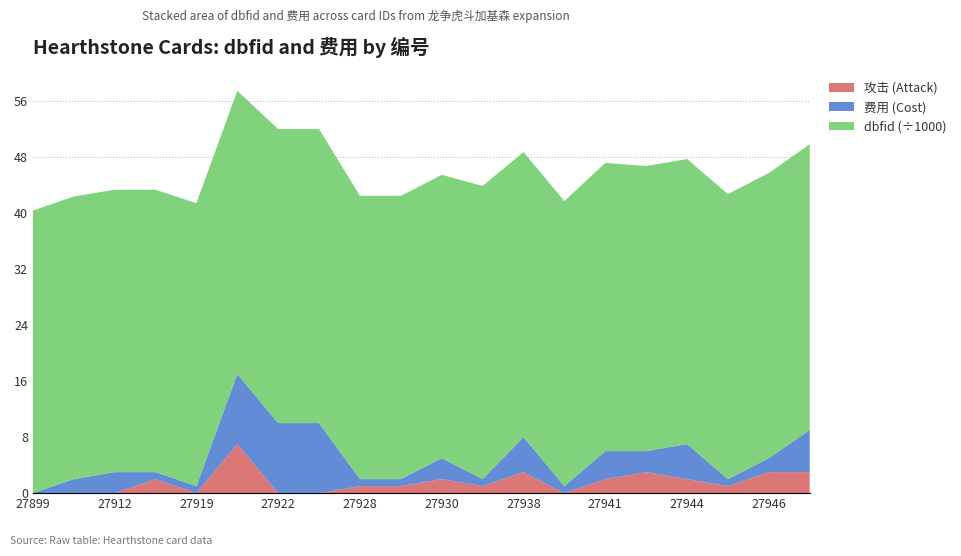

What is the maximum value for 攻击 (Attack)?

7.0